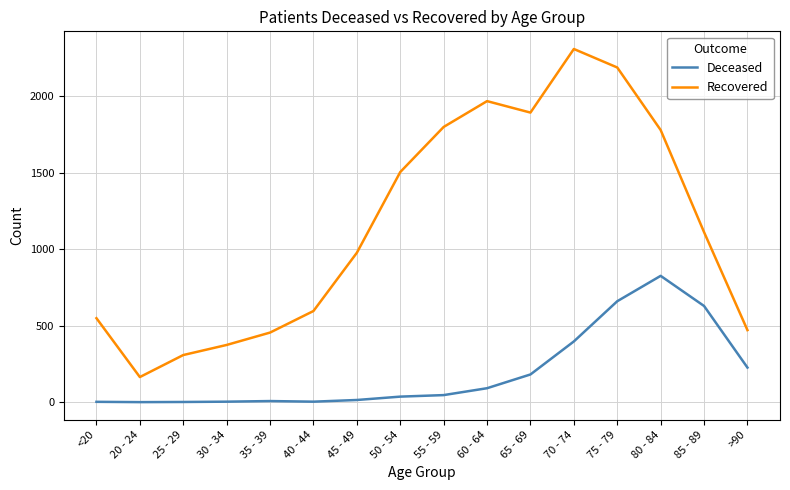

List the series in order of their peak value, highest first.

Recovered, Deceased